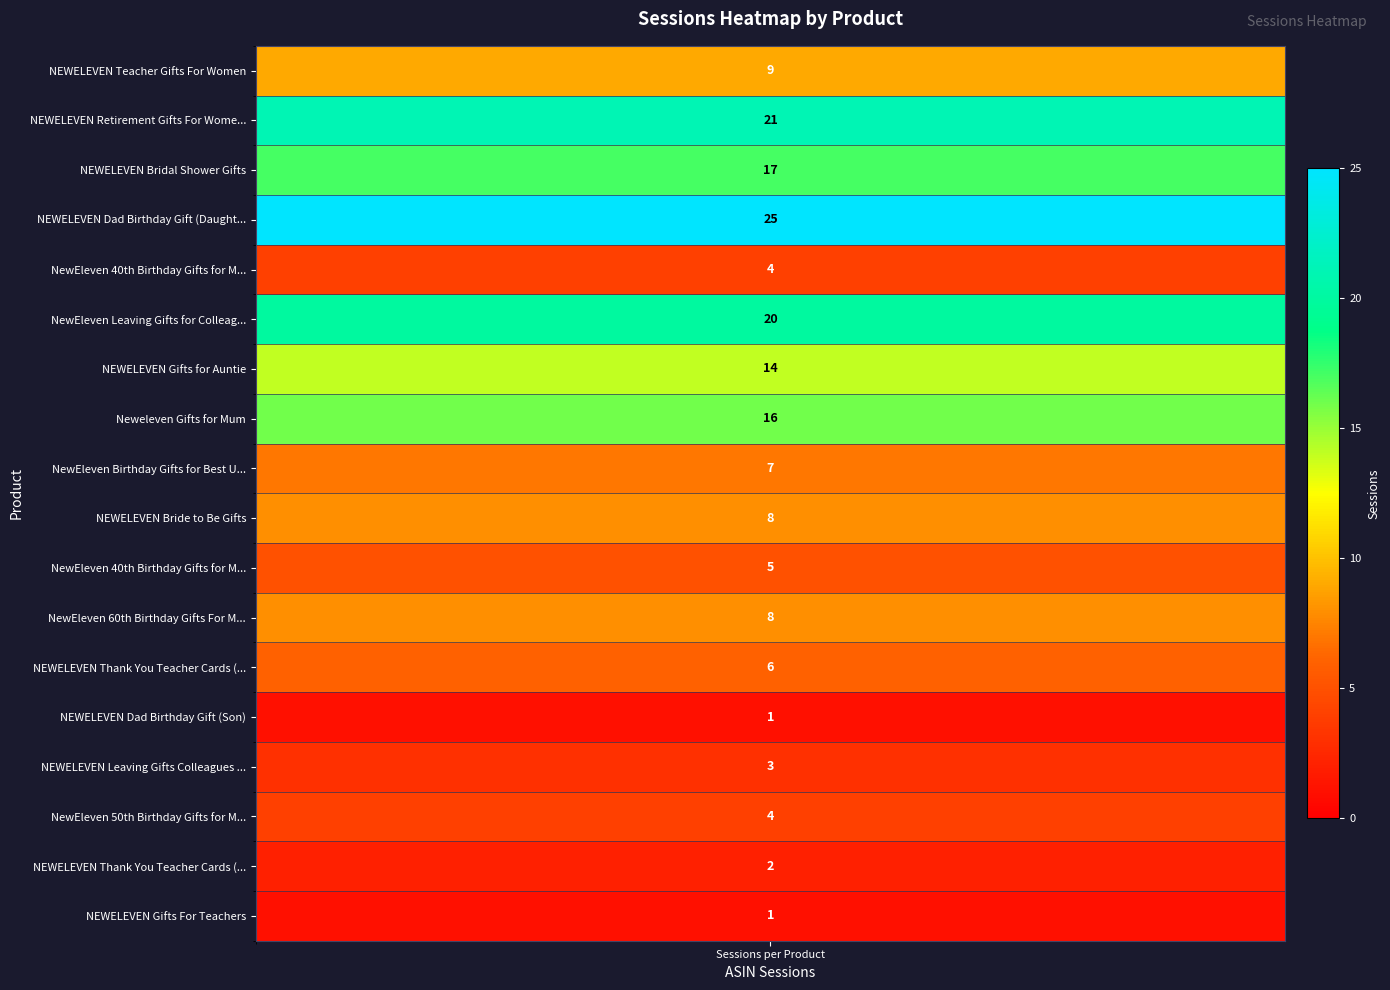

Rank the categories by value from highest to lowest.

NEWELEVEN Dad Birthday Gift (Daughter), NEWELEVEN Retirement Gifts For Women, NewEleven Leaving Gifts for Colleagues, NEWELEVEN Bridal Shower Gifts, Neweleven Gifts for Mum, NEWELEVEN Gifts for Auntie, NEWELEVEN Teacher Gifts For Women, NEWELEVEN Bride to Be Gifts, NewEleven 60th Birthday Gifts For Men, NewEleven Birthday Gifts for Best Uncle, NEWELEVEN Thank You Teacher Cards (1), NewEleven 40th Birthday Gifts for Men (2), NewEleven 40th Birthday Gifts for Men (1), NewEleven 50th Birthday Gifts for Men, NEWELEVEN Leaving Gifts Colleagues 2, NEWELEVEN Thank You Teacher Cards (2), NEWELEVEN Dad Birthday Gift (Son), NEWELEVEN Gifts For Teachers